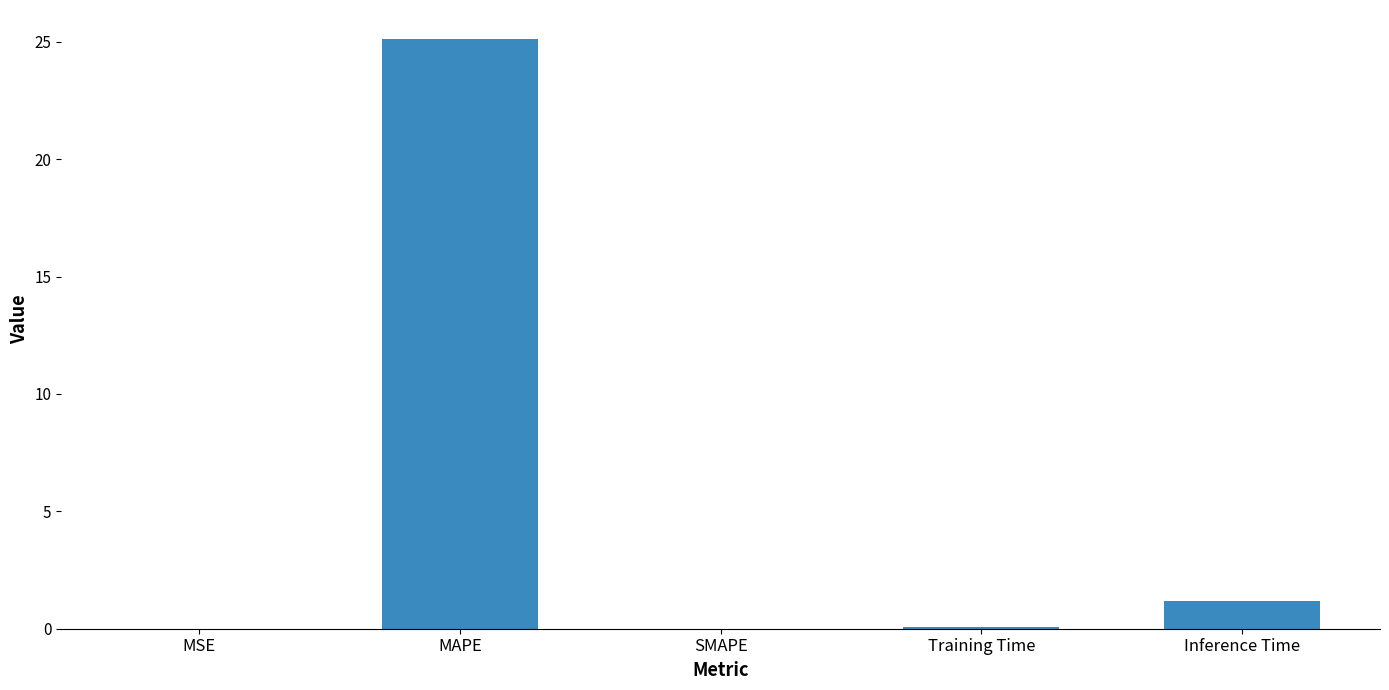

What is the sum of all values?

26.3